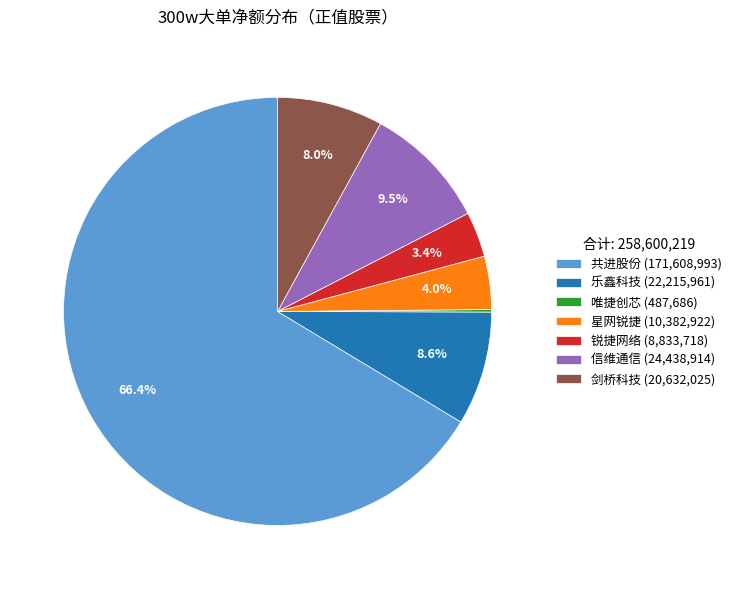

What is the largest slice in the pie chart?

共进股份 (171,608,993)